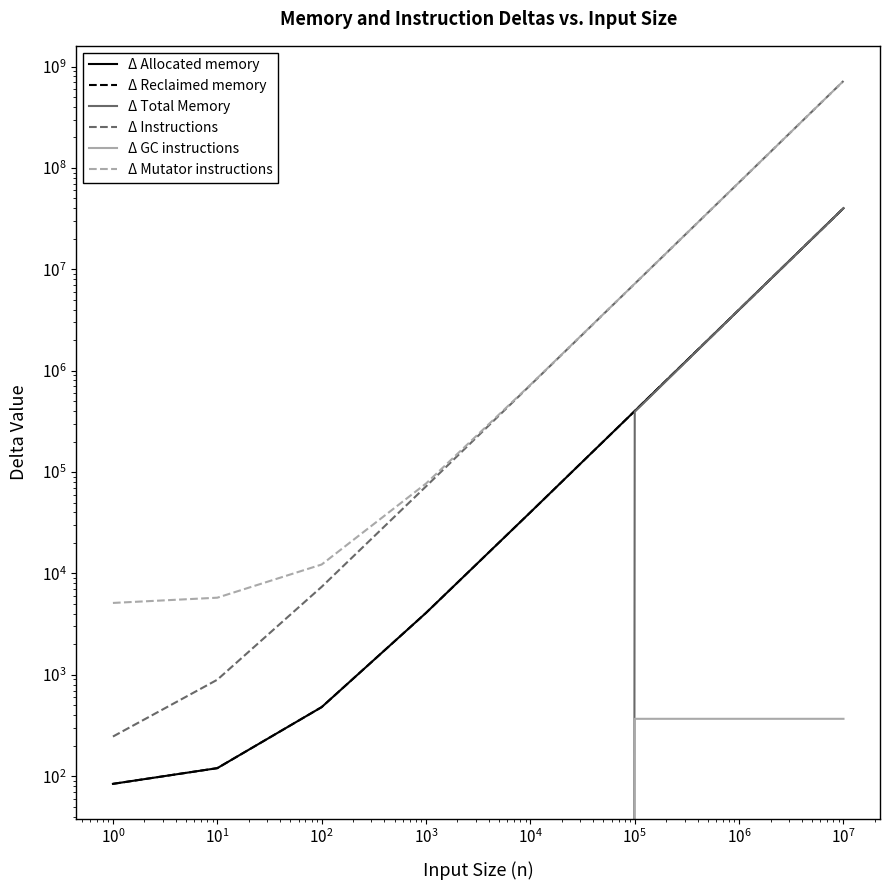

The Δ Total Memory series shows 22340856 at $\mathdefault{10^{1}}$. True or false?

False